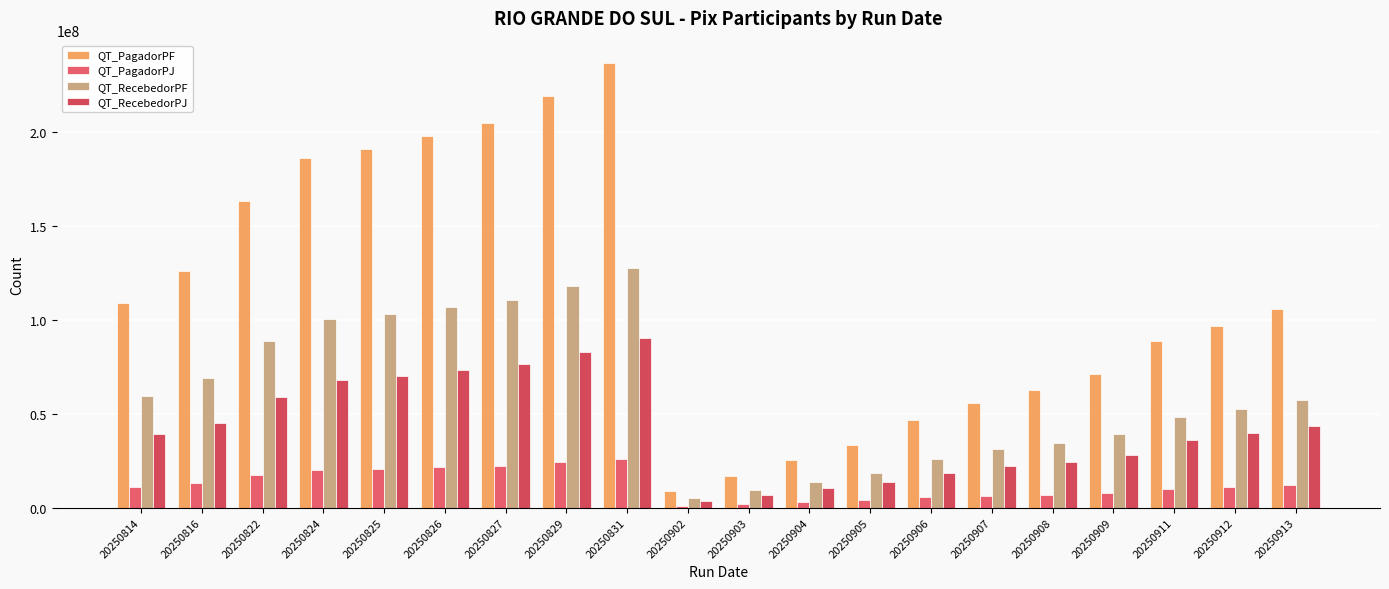

What is the value of the QT_RecebedorPF bar at the 20th from the left?

57340027